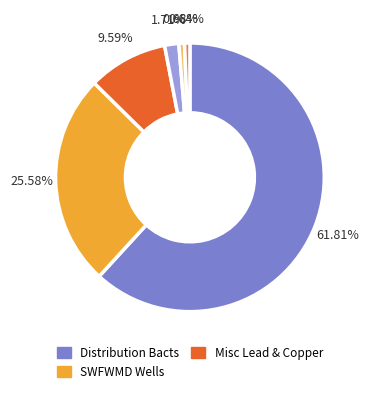

Is there a majority slice in this chart?

Yes